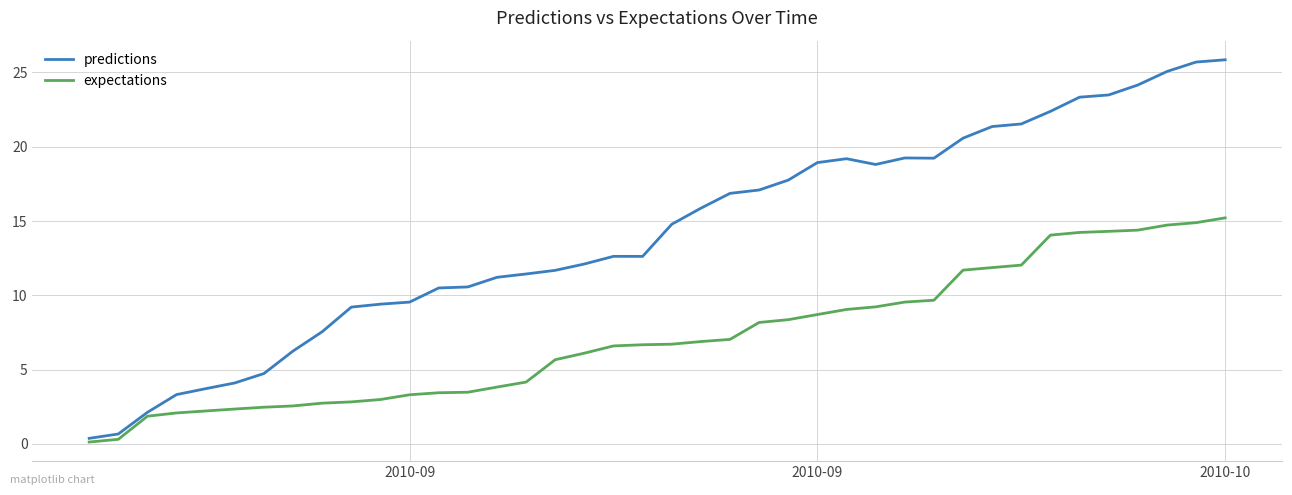

Rank the series by their maximum value, from lowest to highest.

expectations, predictions